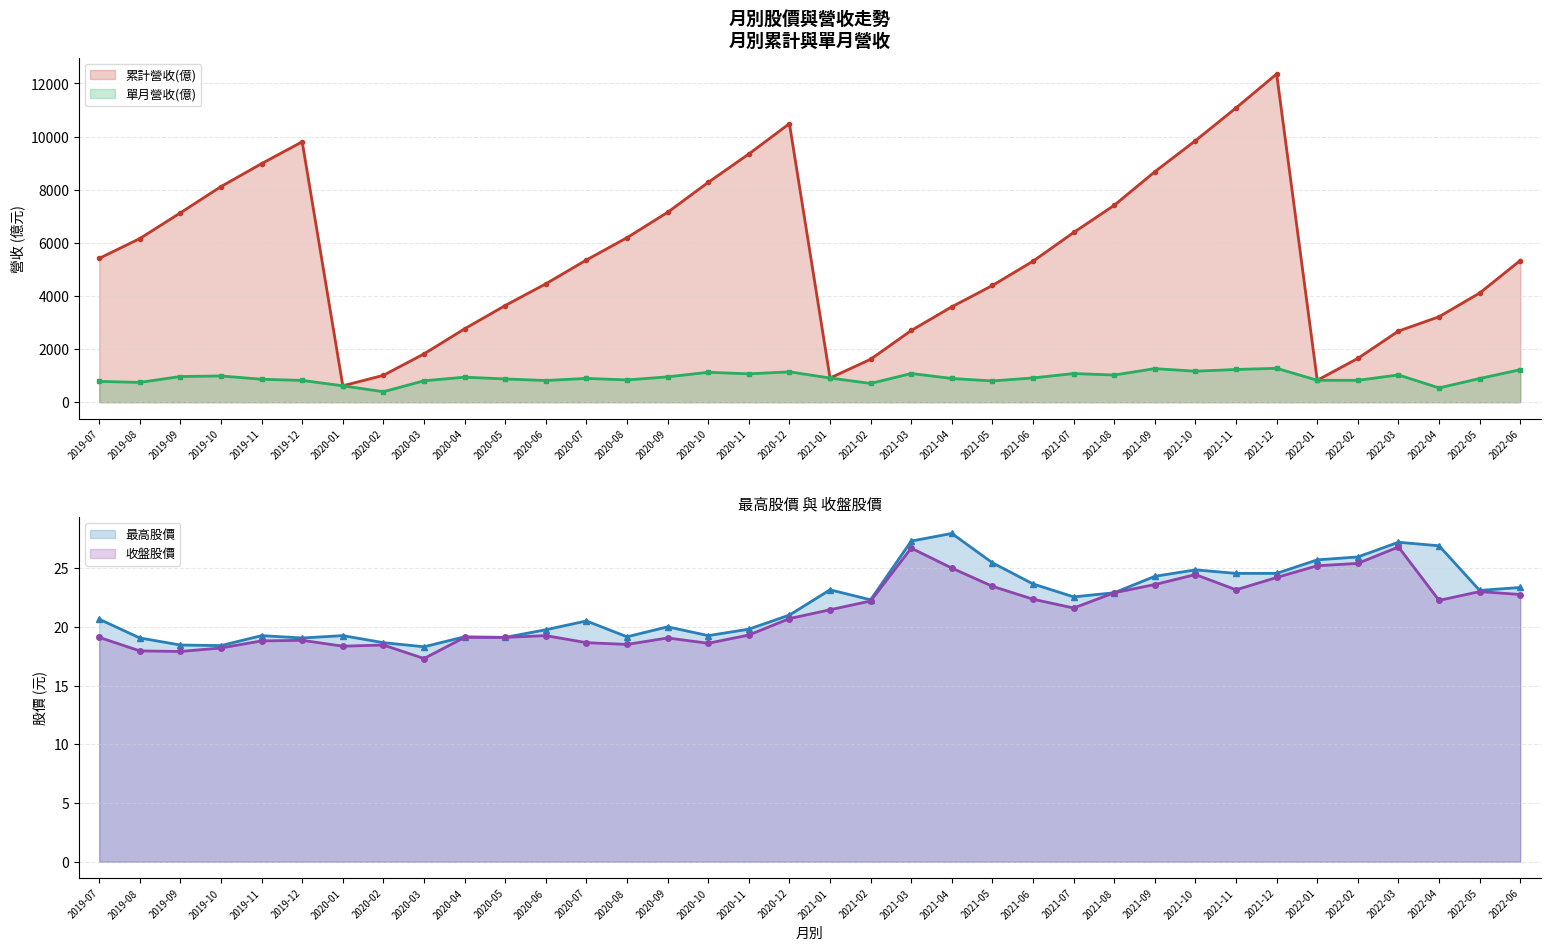

True or false: 累計營收(億) has a value of 2679.0 at 2022-03.

True